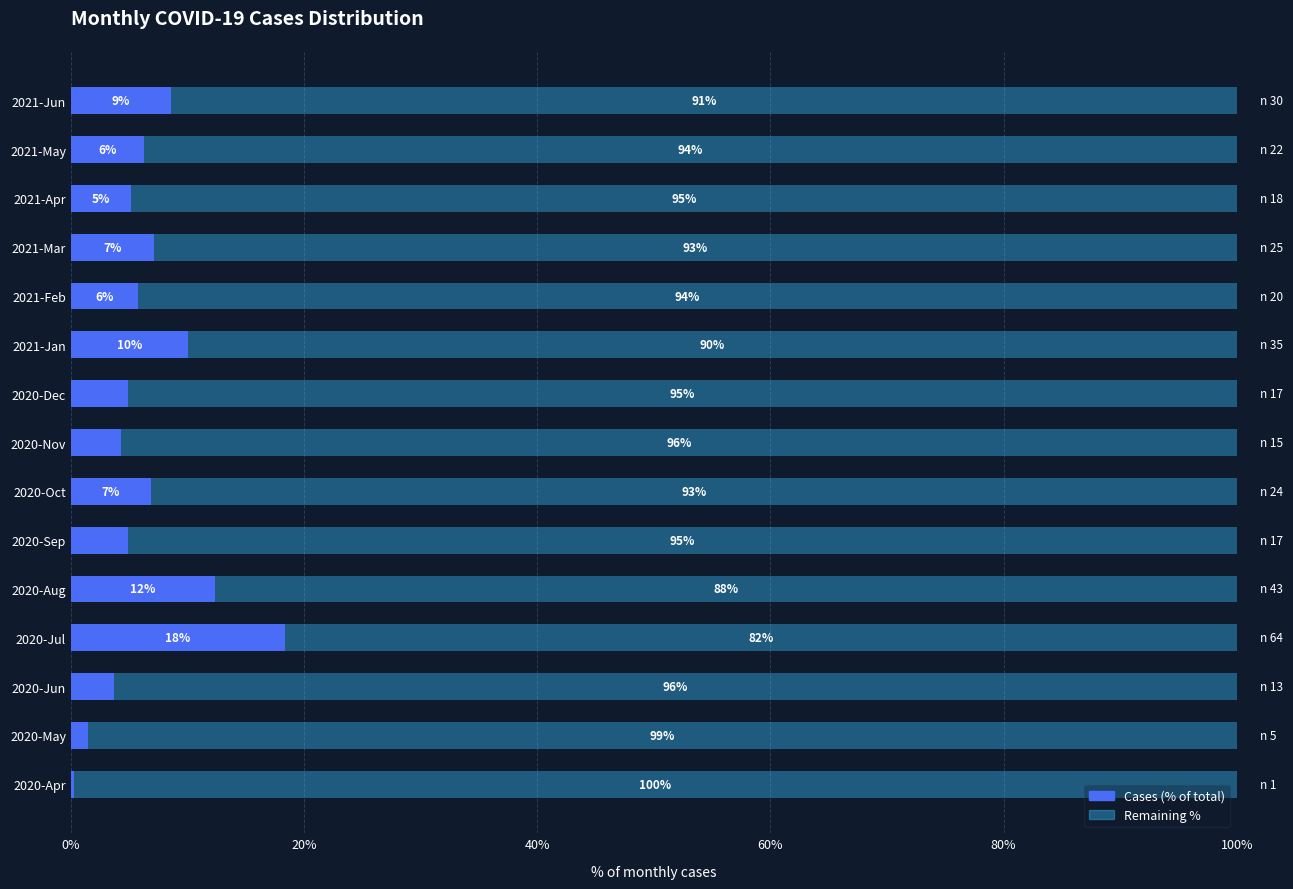

Where is Cases (% of total) nearest to the value 9?

2021-Jun